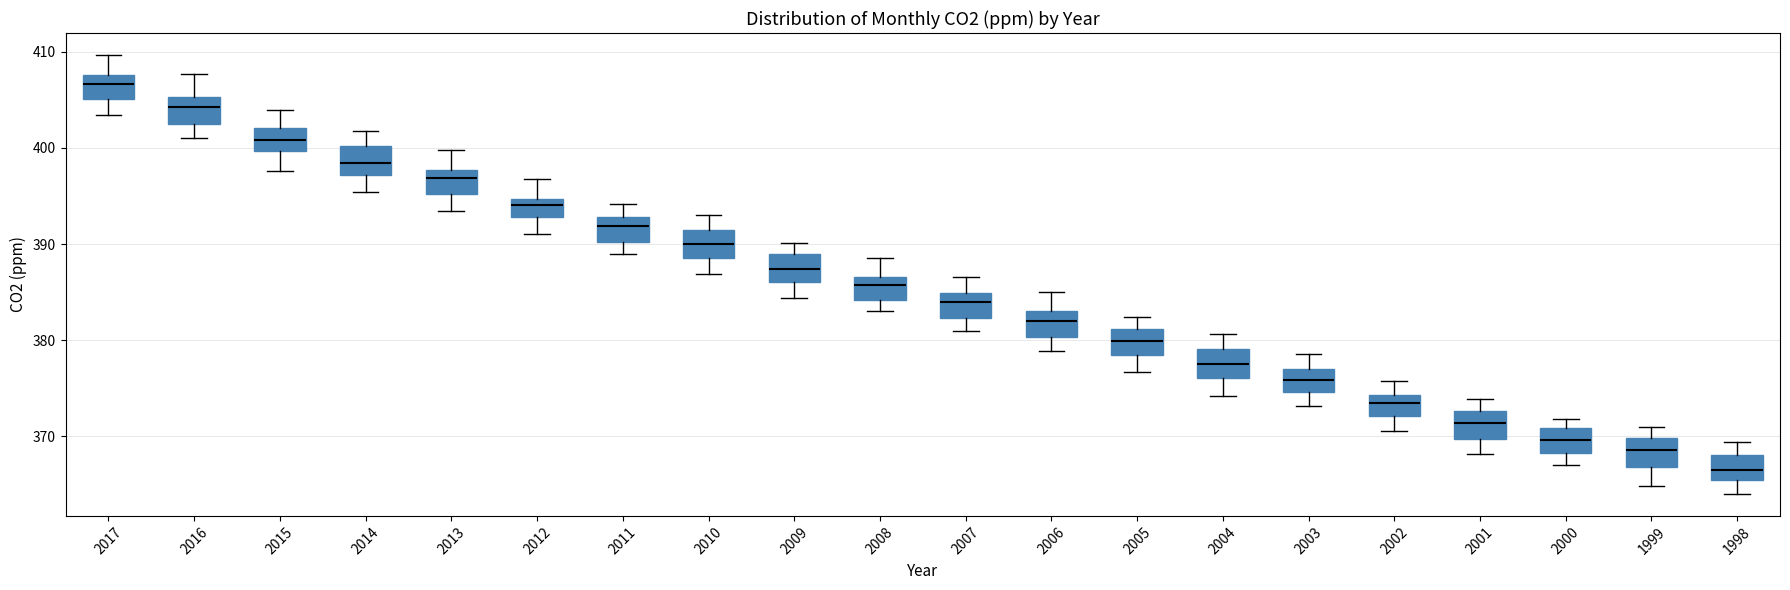

Reading left to right, read every box against the y-axis: the position of its median line, the range the box covers, and the ends of its whiskers. The values are not printed on the chart, so give them approximately, as read against the axis.

2017: median 407, box 405 to 408, whiskers 403 to 410
2016: median 404, box 402 to 405, whiskers 401 to 408
2015: median 401, box 400 to 402, whiskers 398 to 404
2014: median 398, box 397 to 400, whiskers 395 to 402
2013: median 397, box 395 to 398, whiskers 393 to 400
2012: median 394, box 393 to 395, whiskers 391 to 397
2011: median 392, box 390 to 393, whiskers 389 to 394
2010: median 390, box 389 to 391, whiskers 387 to 393
2009: median 387, box 386 to 389, whiskers 384 to 390
2008: median 386, box 384 to 387, whiskers 383 to 389
2007: median 384, box 382 to 385, whiskers 381 to 387
2006: median 382, box 380 to 383, whiskers 379 to 385
2005: median 380, box 378 to 381, whiskers 377 to 382
2004: median 377, box 376 to 379, whiskers 374 to 381
2003: median 376, box 375 to 377, whiskers 373 to 379
2002: median 373, box 372 to 374, whiskers 371 to 376
2001: median 371, box 370 to 373, whiskers 368 to 374
2000: median 370, box 368 to 371, whiskers 367 to 372
1999: median 369, box 367 to 370, whiskers 365 to 371
1998: median 367, box 365 to 368, whiskers 364 to 369